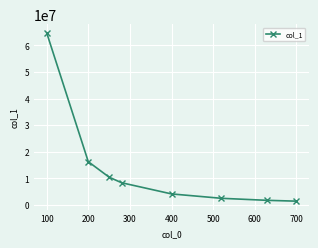

True or false: there are more than 0 points higher than both neighbors.

False